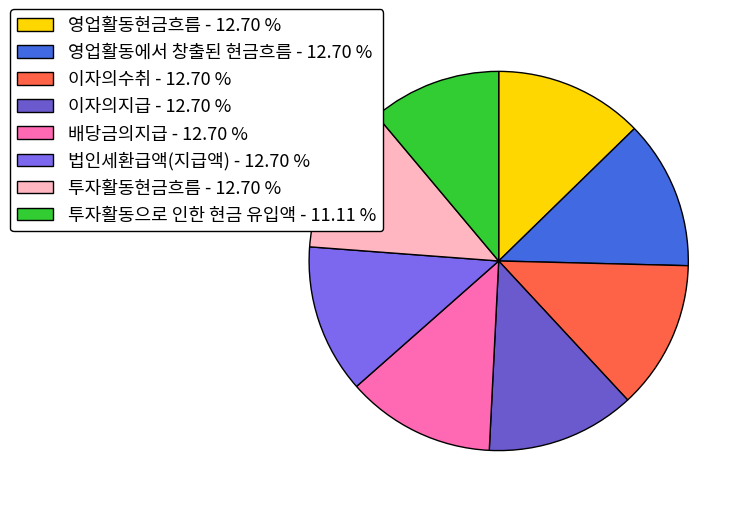

True or false: 이자의수취 accounts for 3% of the total.

False